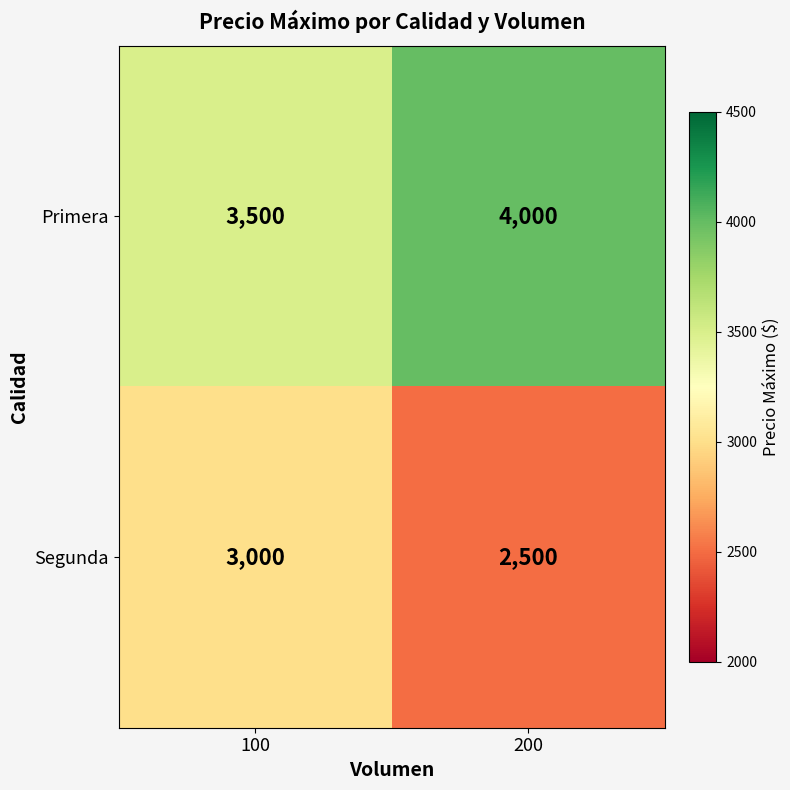

Which series has the largest total across all categories?

Primera